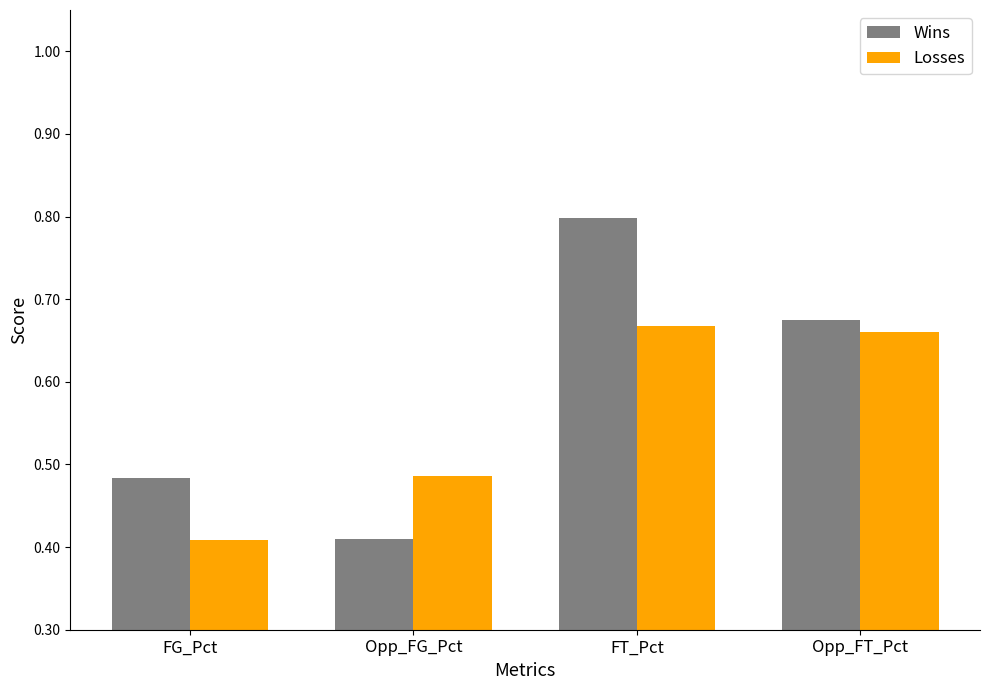

At which label does Losses reach its minimum?

FG_Pct